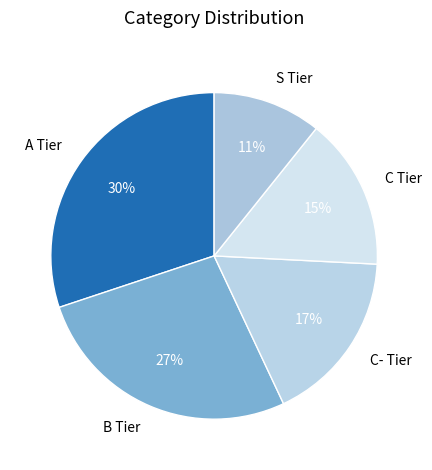

To the nearest percent, what is the difference between the A Tier and C Tier slice percentages?

15%